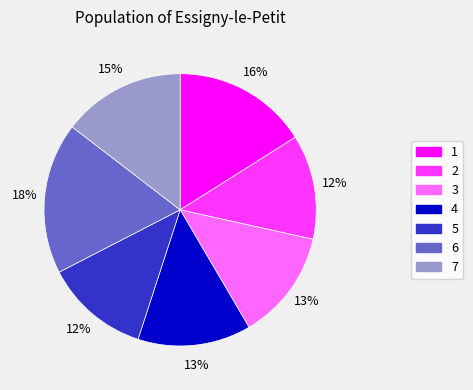

To the nearest percent, what is the difference between the largest and smallest slice percentages?

6%